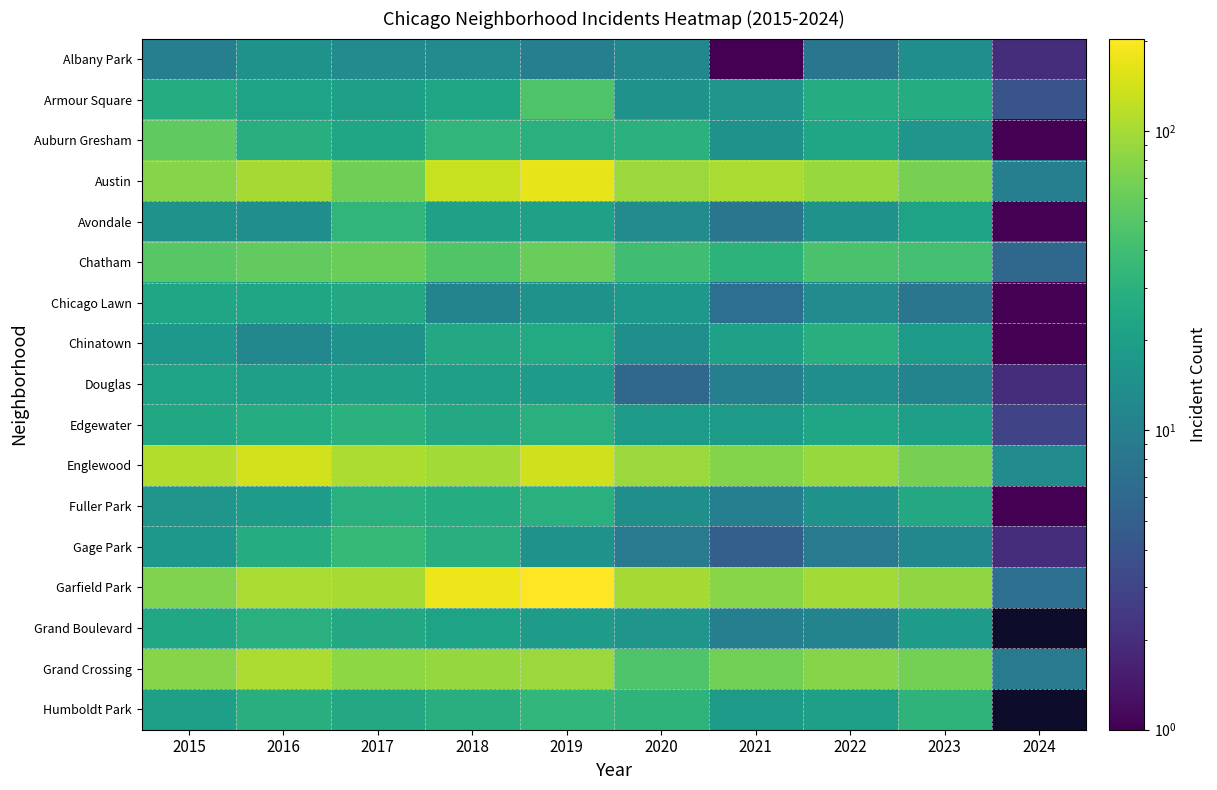

Which has a higher value, 2015 or 2017?

2017